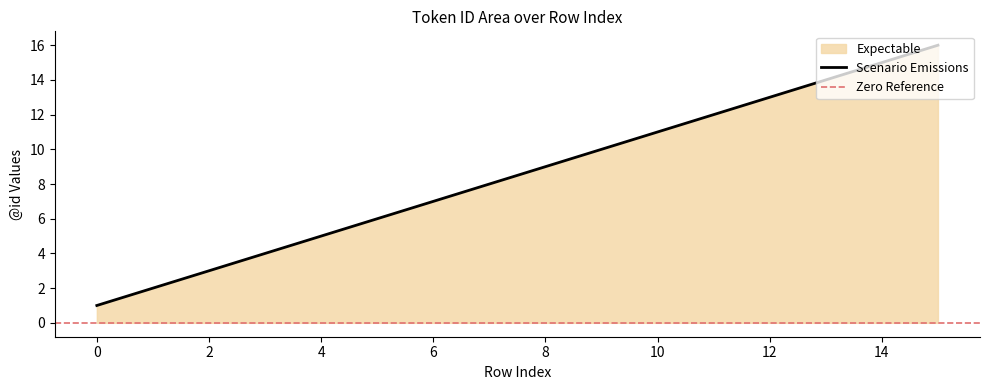

Reading left to right, extract all data points from this chart.

0=1	1=2	2=3	3=4	4=5	5=6	6=7	7=8	8=9	9=10	10=11	11=12	12=13	13=14	14=15	15=16